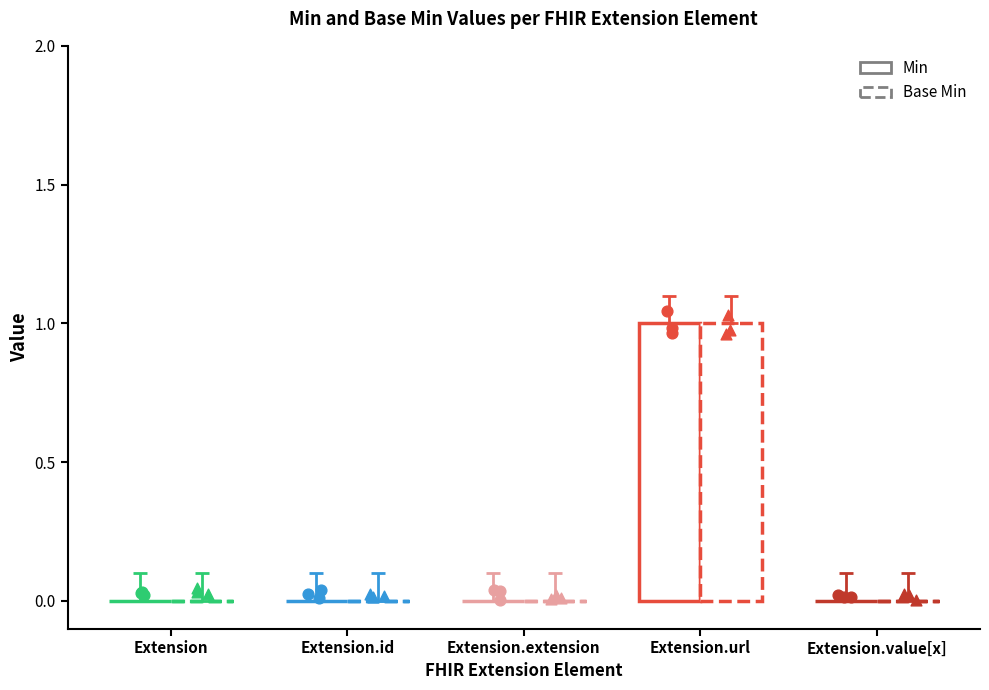

Which series contains the lowest Y value?

Min